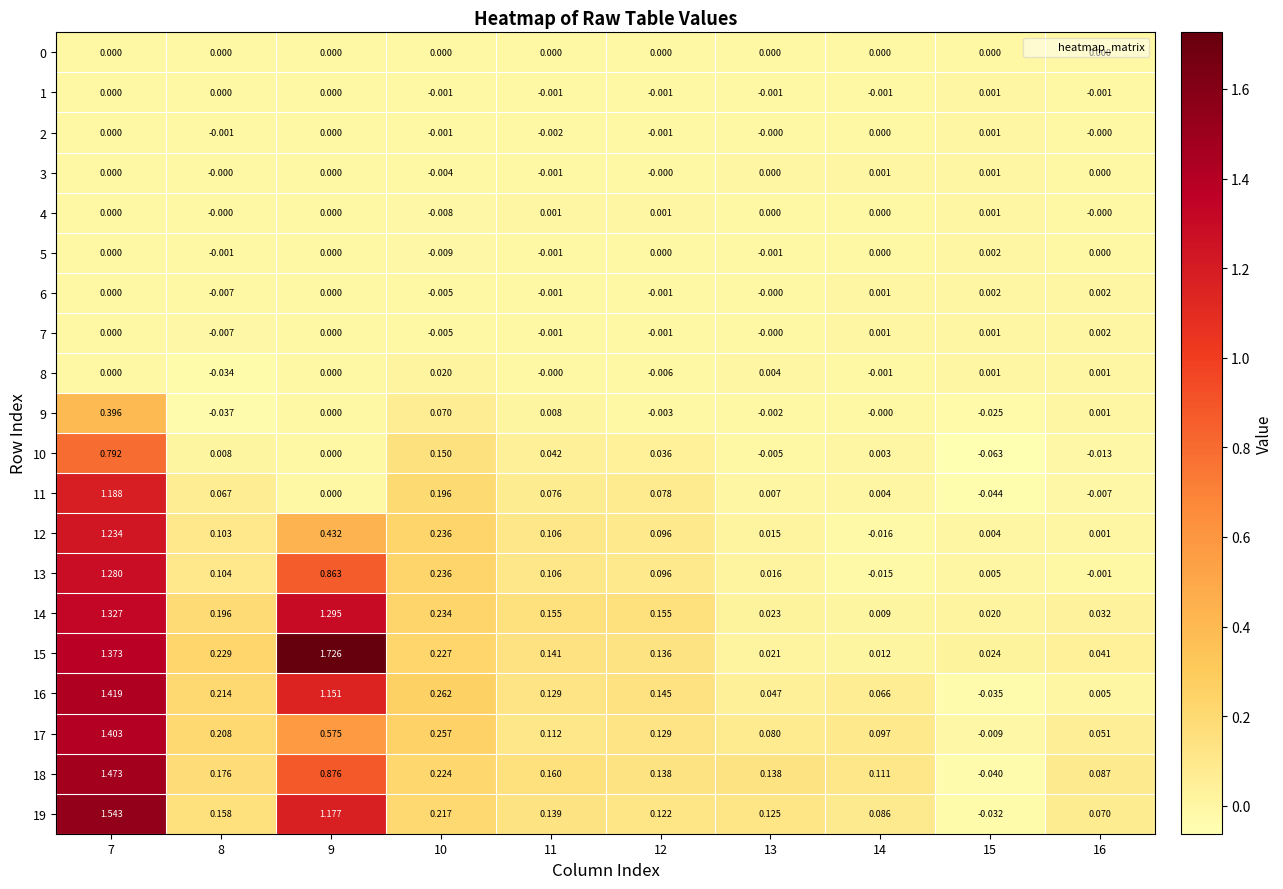

Is the value of 6 at 9 greater than the value of 17 at 8?

No